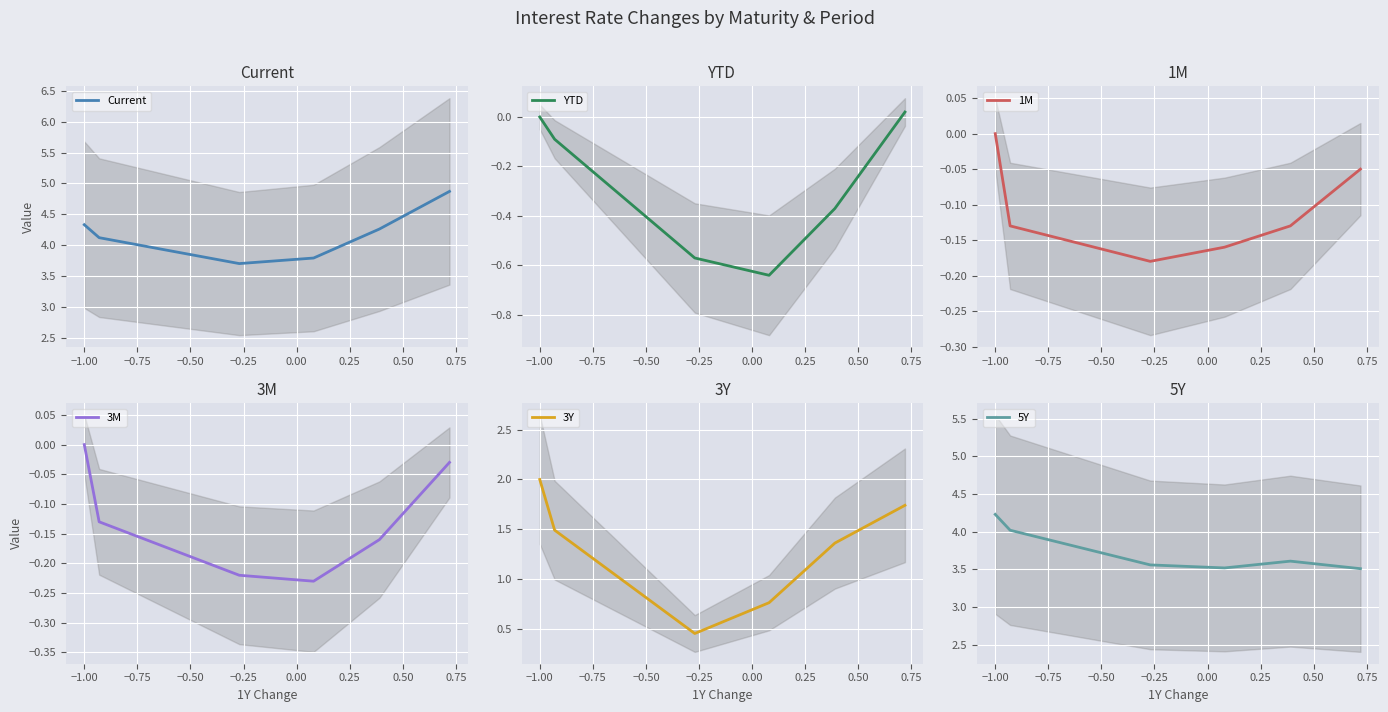

Reading left to right, list all the values displayed in this chart.

Current: 4.3	4.1	3.7	3.8	4.3	4.9
YTD: 0.0	-0.1	-0.6	-0.6	-0.4	0.0
1M: 0.0	-0.1	-0.2	-0.2	-0.1	-0.1
3M: 0.0	-0.1	-0.2	-0.2	-0.2	-0.0
3Y: 2.0	1.5	0.5	0.8	1.4	1.7
5Y: 4.2	4.0	3.6	3.5	3.6	3.5